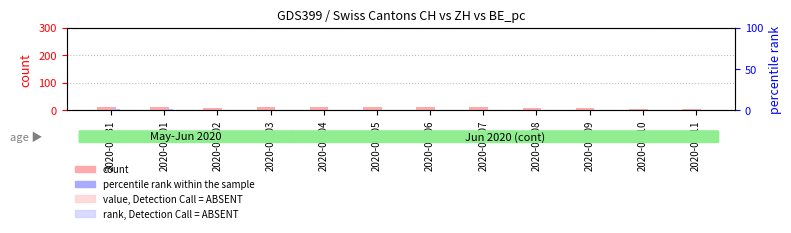

What is the label of the 12th bar from the right?

2020-05-31